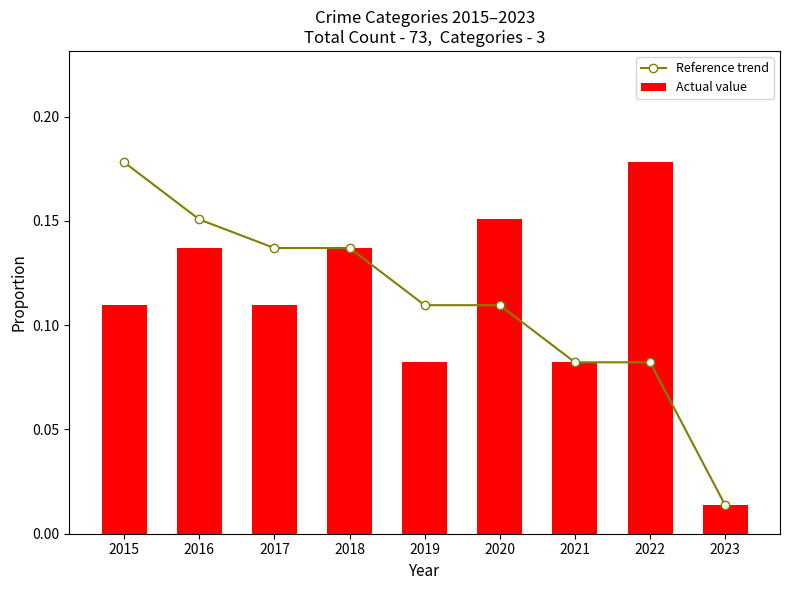

What is the highest value of the Actual value series?

0.2